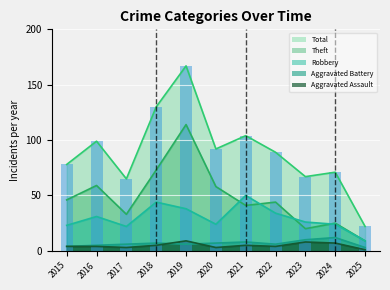

What are all the series names shown in the legend?

Robbery, Theft, Aggravated Assault, Aggravated Battery, Total